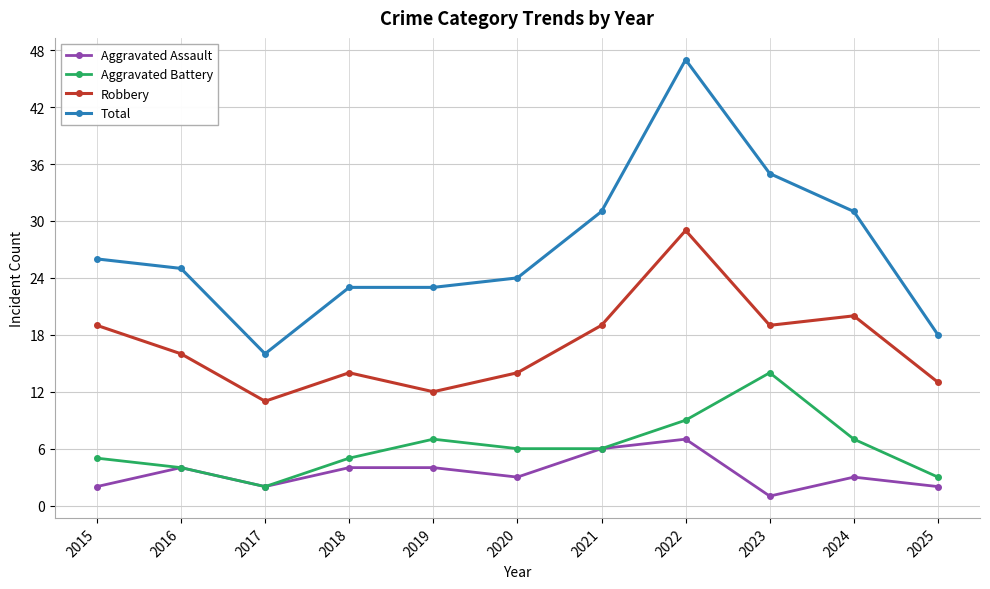

Which series has the largest range (max minus min)?

Total